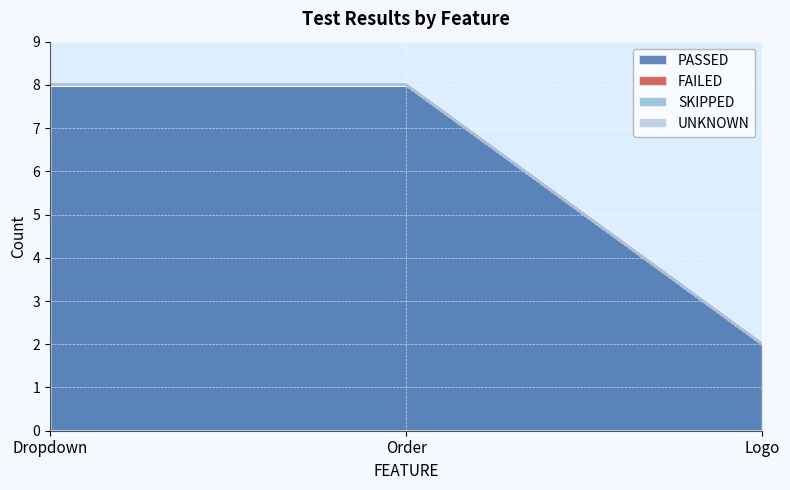

Reading left to right, what are all the values shown in this chart?

PASSED: Dropdown=8	Order=8	Logo=2
FAILED: Dropdown=0	Order=0	Logo=0
SKIPPED: Dropdown=0	Order=0	Logo=0
UNKNOWN: Dropdown=0	Order=0	Logo=0